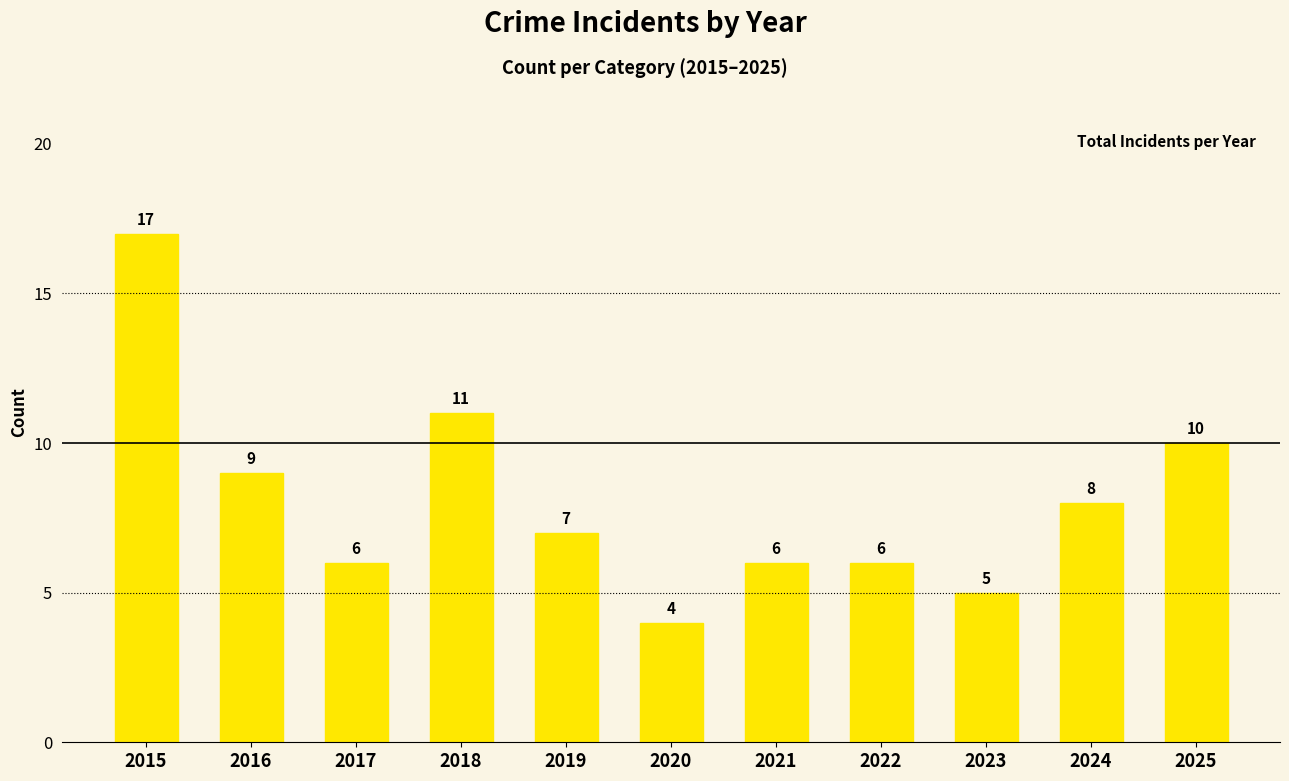

Reading left to right, transcribe all the data shown in this chart.

2015=17	2016=9	2017=6	2018=11	2019=7	2020=4	2021=6	2022=6	2023=5	2024=8	2025=10